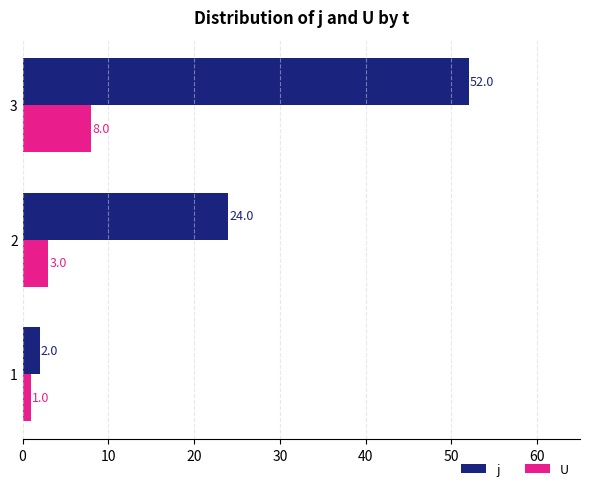

Read the j value at 3, to the nearest 10.

50